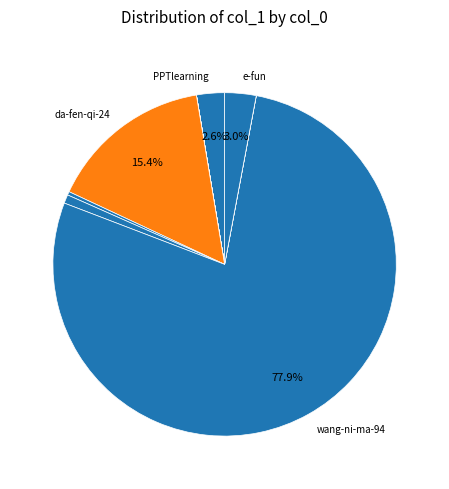

To the nearest percent, what is the difference between the largest and smallest slice percentages?

78%